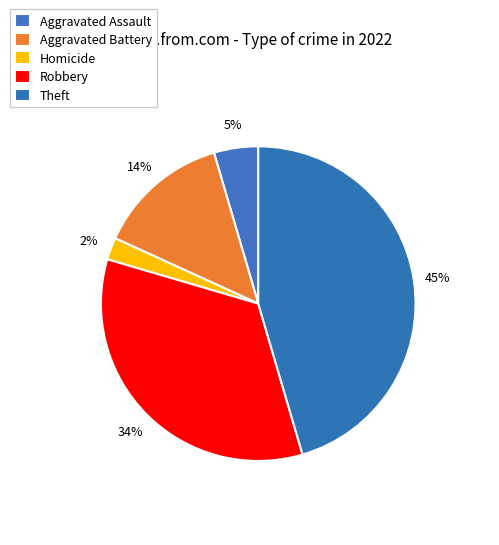

Which has a higher value, Theft or Aggravated Battery?

Theft